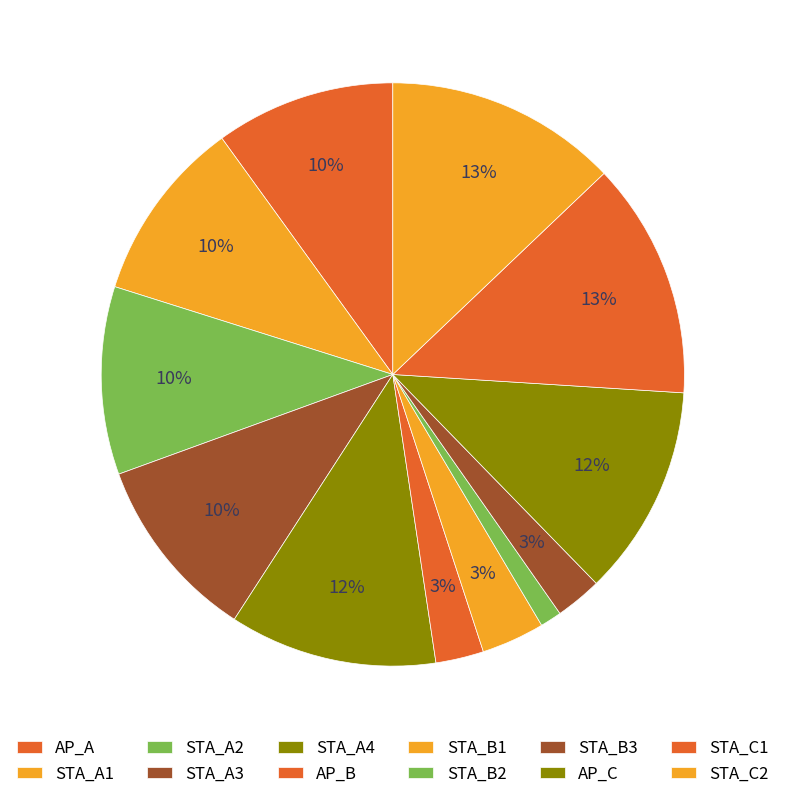

Which slice is the largest?

STA_C1